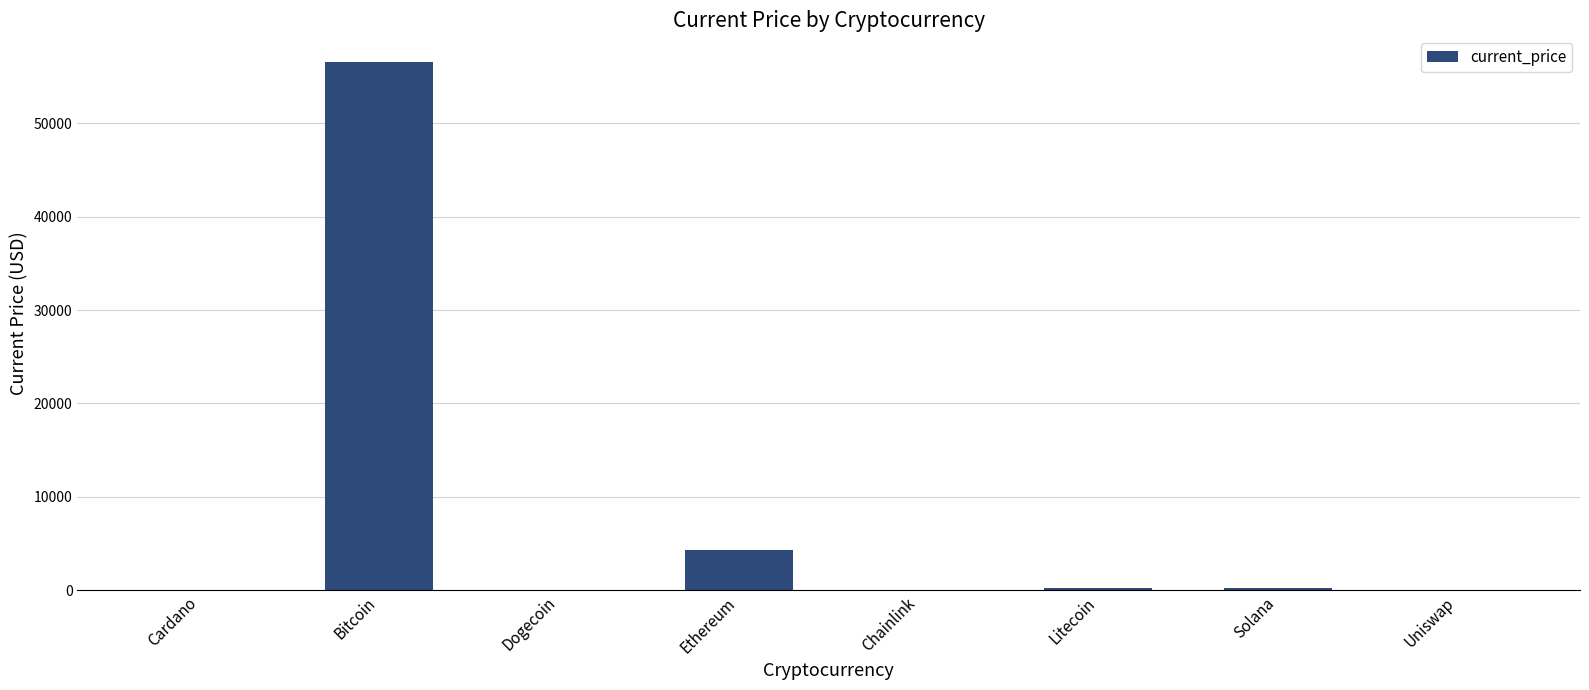

Where is the data nearest to the value 28298?

Ethereum